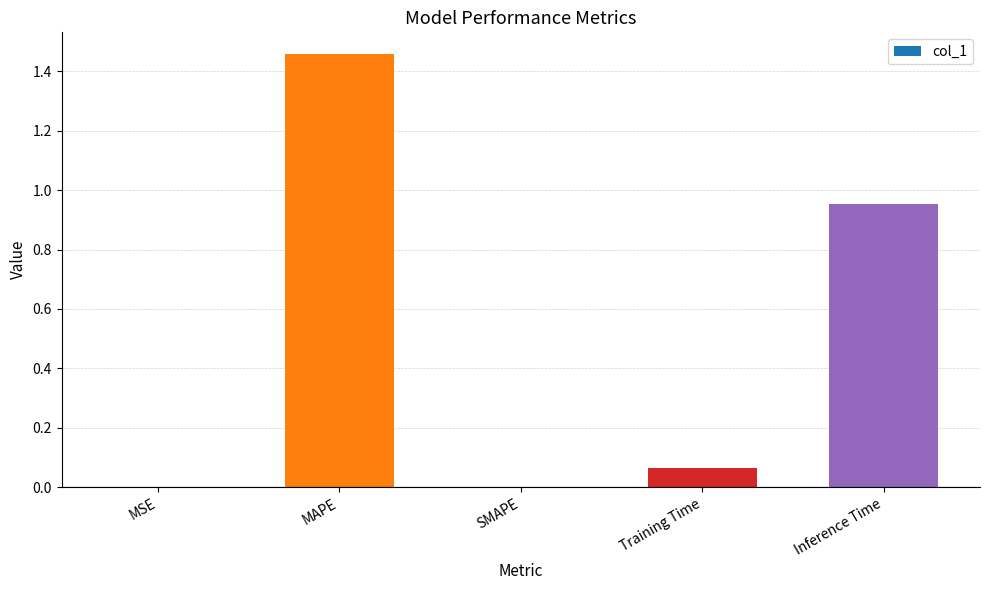

What is the sum of all values?

2.5